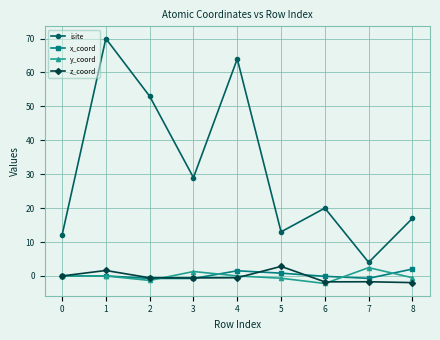

What is the value of the isite point at the 8th from the left?

4.0